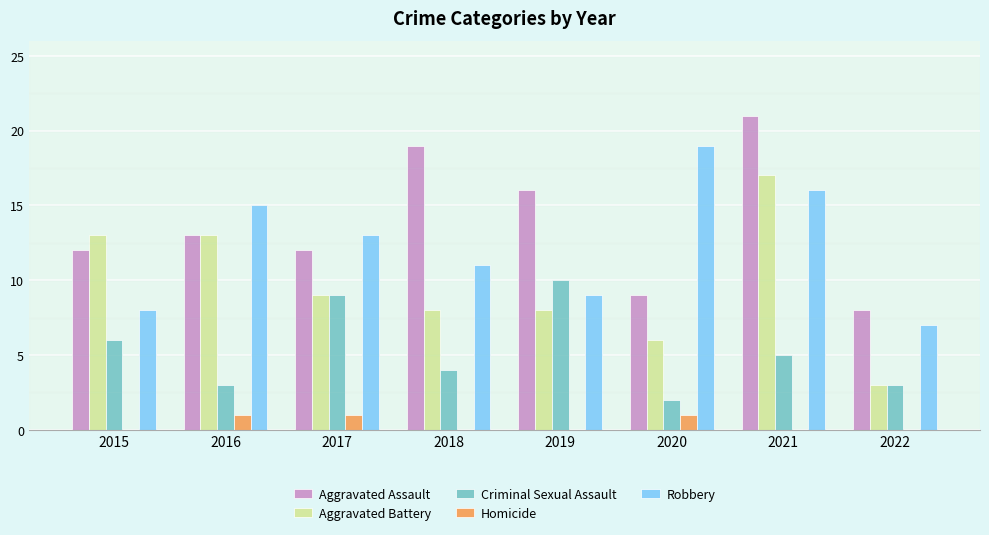

Which series has the largest range (max minus min)?

Aggravated Battery